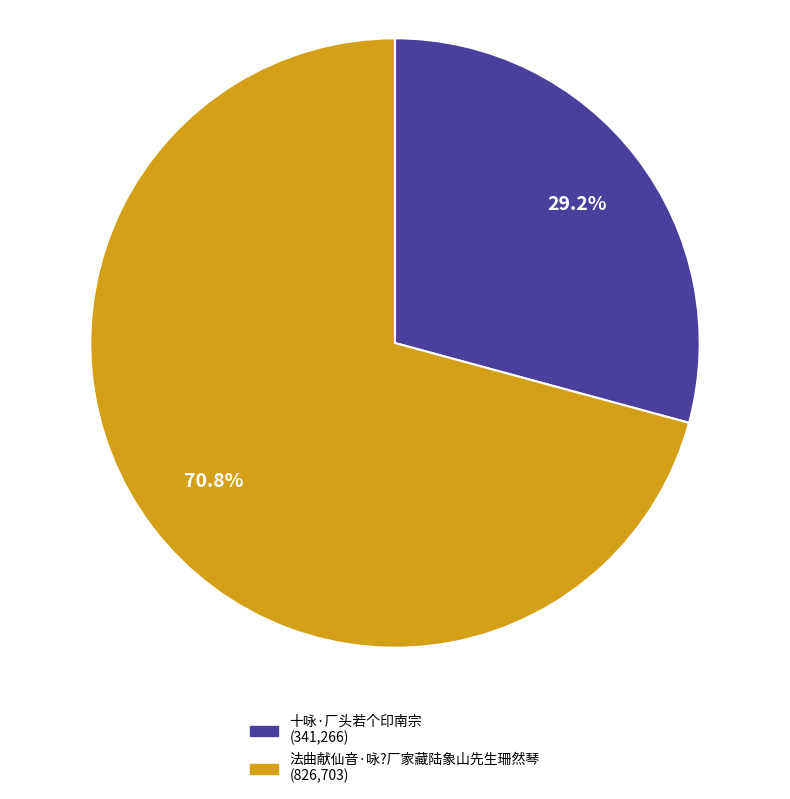

Do 十咏·厂头若个印南宗 and 法曲献仙音·咏?厂家藏陆象山先生珊然琴 together represent more than half of the pie?

Yes